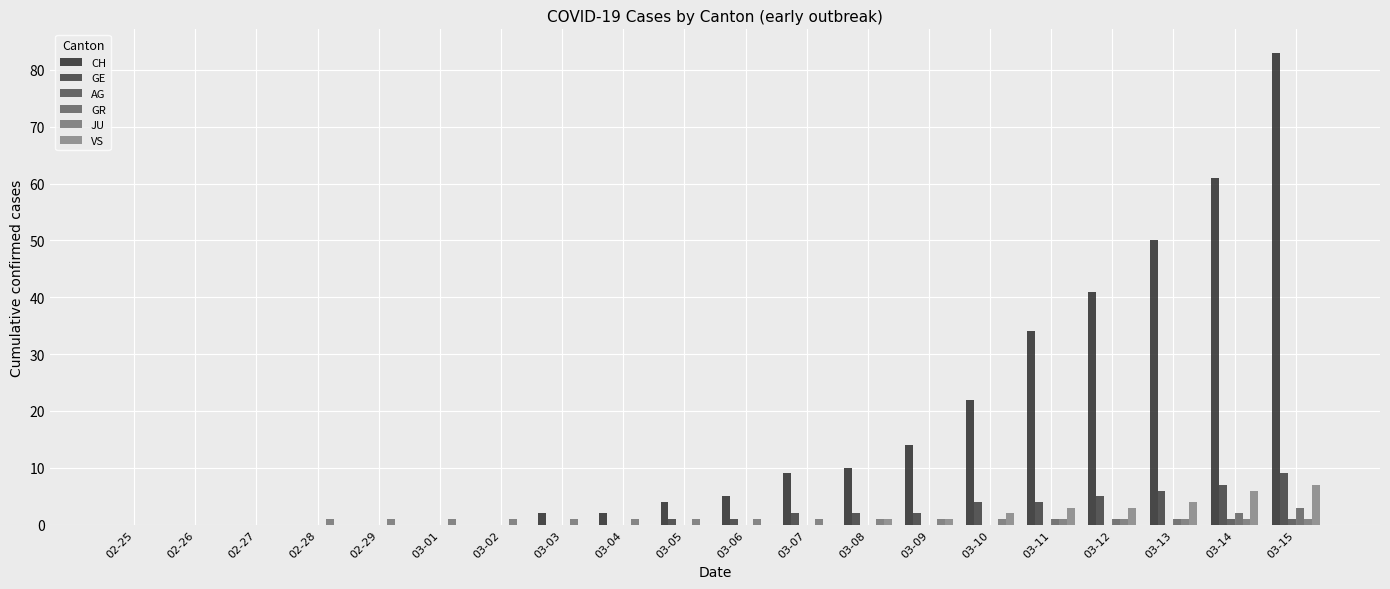

Reading left to right, list all the values displayed in this chart.

CH: 02-25=0	02-26=0	02-27=0	02-28=0	02-29=0	03-01=0	03-02=0	03-03=2	03-04=2	03-05=4	03-06=5	03-07=9	03-08=10	03-09=14	03-10=22	03-11=34	03-12=41	03-13=50	03-14=61	03-15=83
GE: 02-25=0	02-26=0	02-27=0	02-28=0	02-29=0	03-01=0	03-02=0	03-03=0	03-04=0	03-05=1	03-06=1	03-07=2	03-08=2	03-09=2	03-10=4	03-11=4	03-12=5	03-13=6	03-14=7	03-15=9
AG: 02-25=0	02-26=0	02-27=0	02-28=0	02-29=0	03-01=0	03-02=0	03-03=0	03-04=0	03-05=0	03-06=0	03-07=0	03-08=0	03-09=0	03-10=0	03-11=0	03-12=0	03-13=0	03-14=1	03-15=1
GR: 02-25=0	02-26=0	02-27=0	02-28=0	02-29=0	03-01=0	03-02=0	03-03=0	03-04=0	03-05=0	03-06=0	03-07=0	03-08=0	03-09=0	03-10=0	03-11=1	03-12=1	03-13=1	03-14=2	03-15=3
JU: 02-25=0	02-26=0	02-27=0	02-28=1	02-29=1	03-01=1	03-02=1	03-03=1	03-04=1	03-05=1	03-06=1	03-07=1	03-08=1	03-09=1	03-10=1	03-11=1	03-12=1	03-13=1	03-14=1	03-15=1
VS: 02-25=0	02-26=0	02-27=0	02-28=0	02-29=0	03-01=0	03-02=0	03-03=0	03-04=0	03-05=0	03-06=0	03-07=0	03-08=1	03-09=1	03-10=2	03-11=3	03-12=3	03-13=4	03-14=6	03-15=7